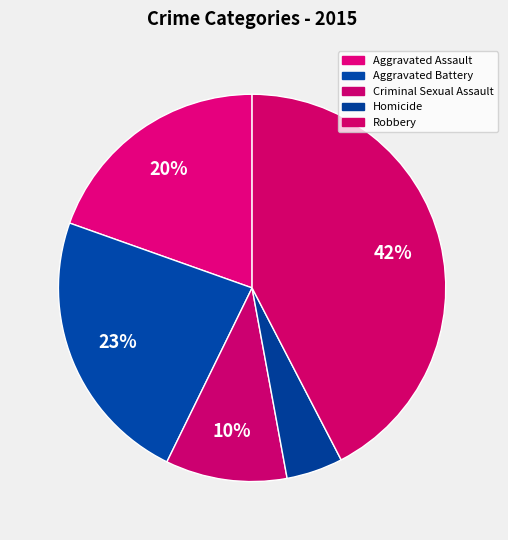

Count the number of slices in the pie.

5